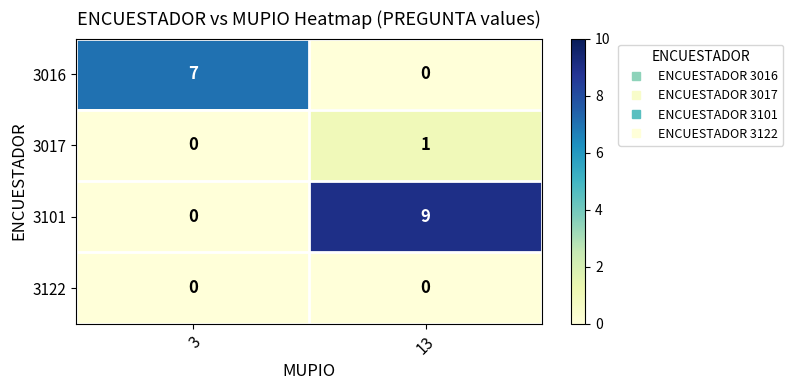

True or false: 3101 has a value of 0 at 3.

True